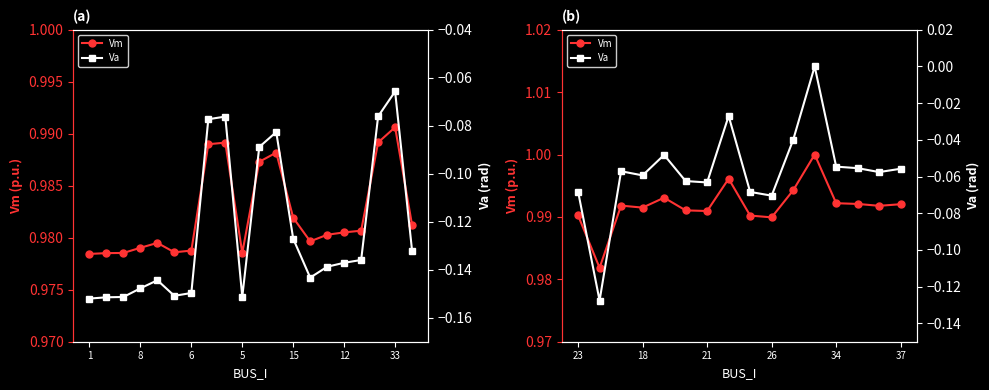

Which series changed the most between 9 and 11?

Va